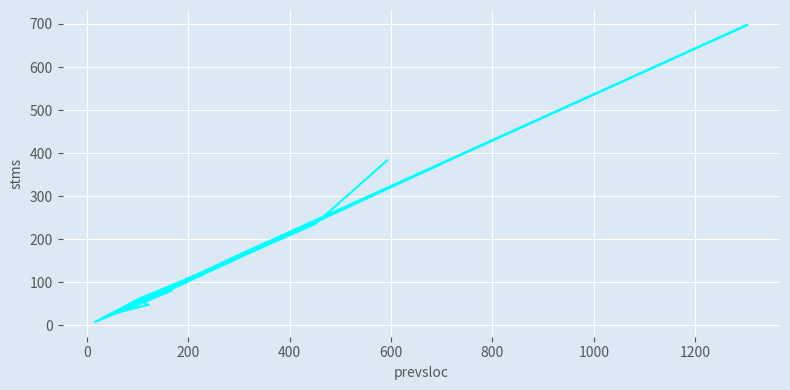

True or false: there are more than 1 points higher than both neighbors.

True